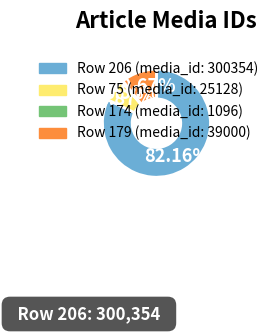

How many segments does this pie chart have?

4